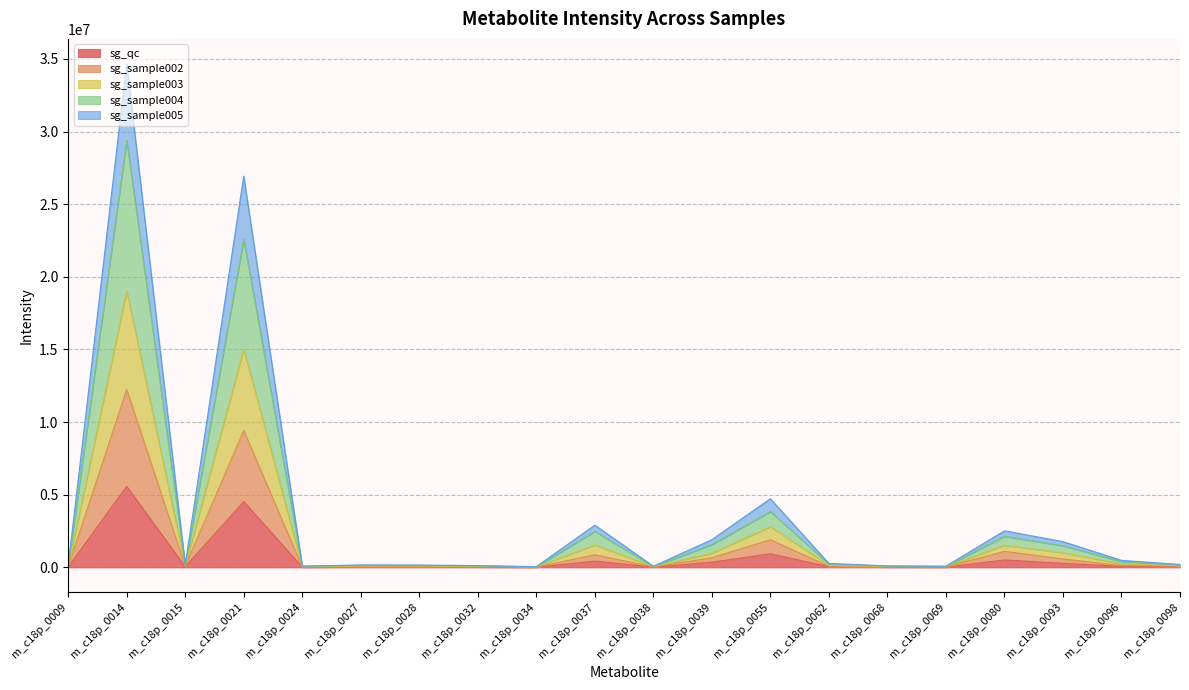

True or false: sg_sample005 and sg_sample002 cross at least once.

False